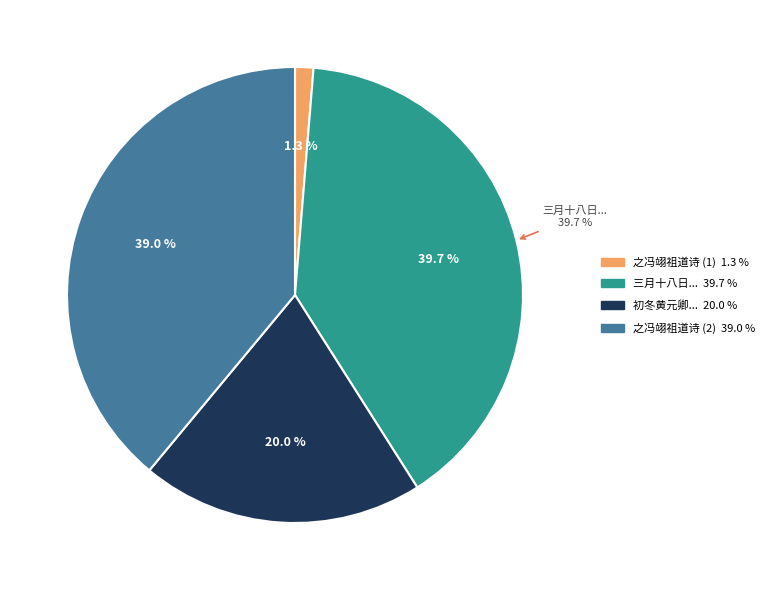

What percentage is the 三月十八日同饶介之冯仁伯张道源王伯纯雅集城东李氏园亭赋此 slice, to the nearest percent?

40%